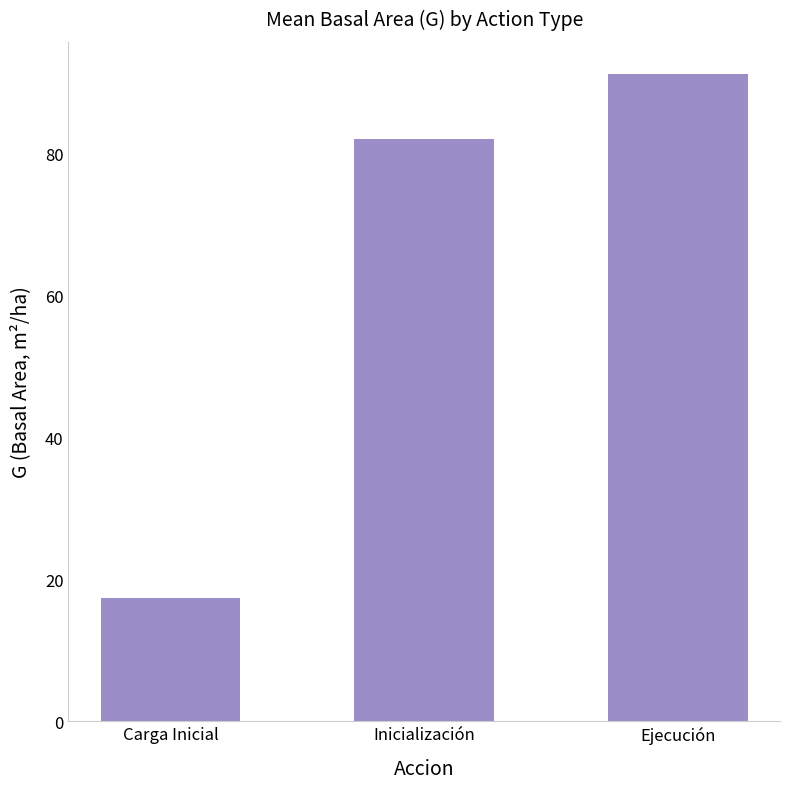

List the labels in order of value, smallest first.

Carga Inicial, Inicialización, Ejecución